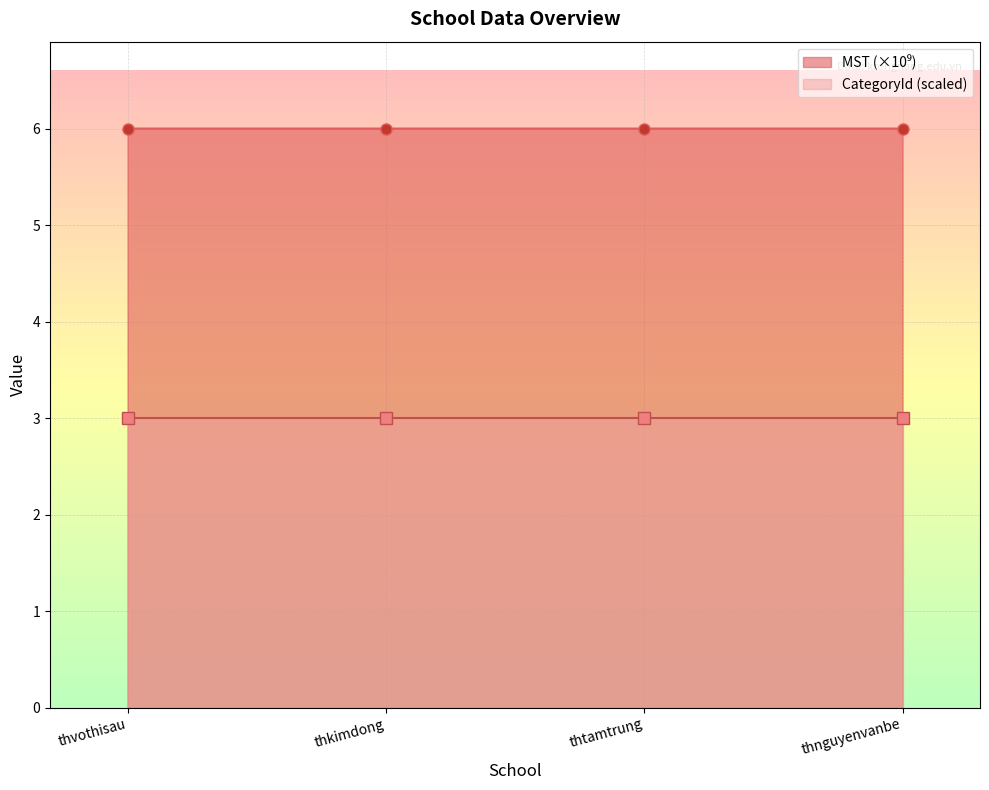

How many interior local peaks (higher than both neighbors) does the data have?

1